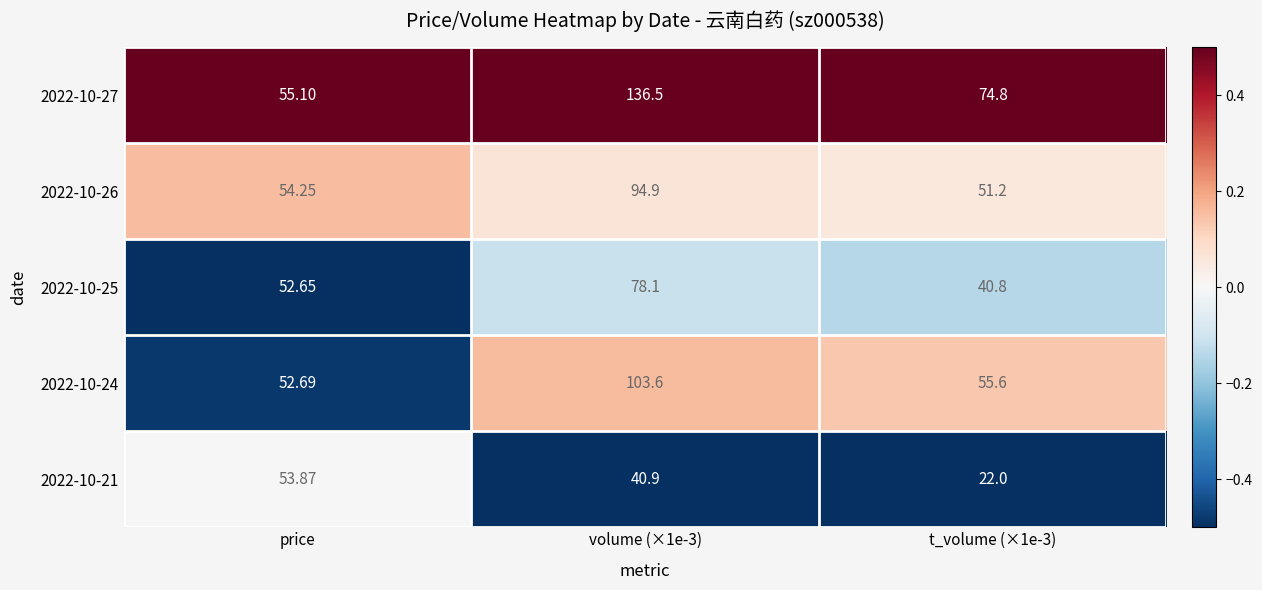

Where does the 2022-10-25 series first go above 52?

price